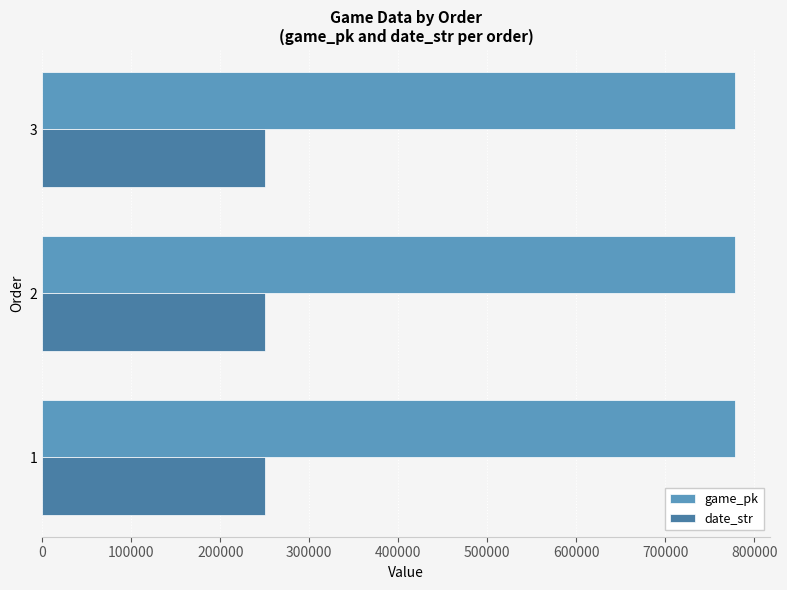

What is the spread (max minus min) of values at 2?

527947